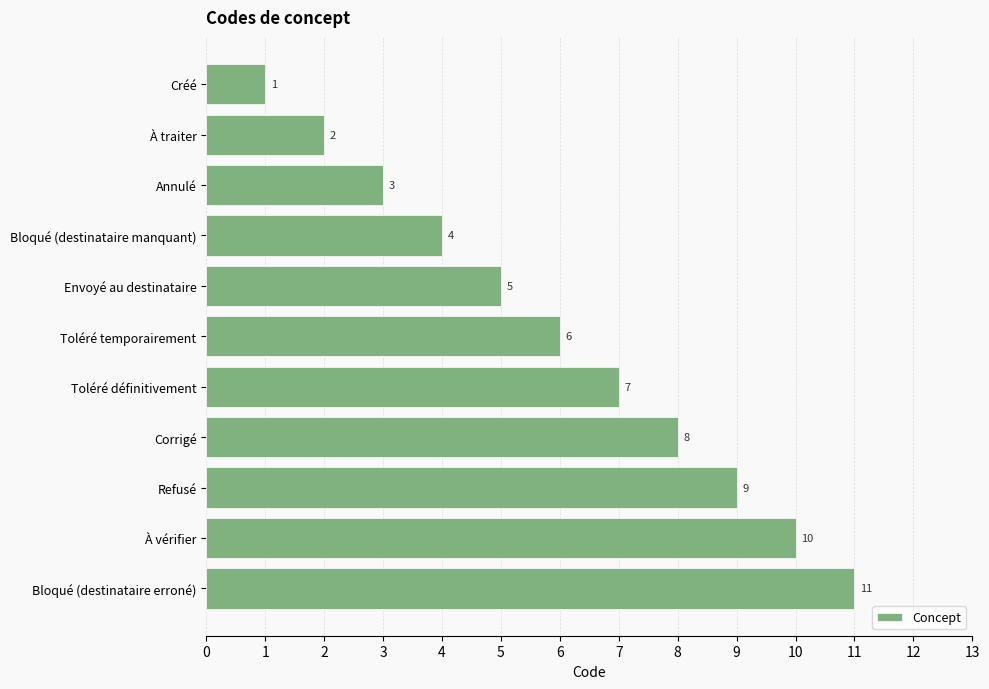

How many bars are there in total?

11